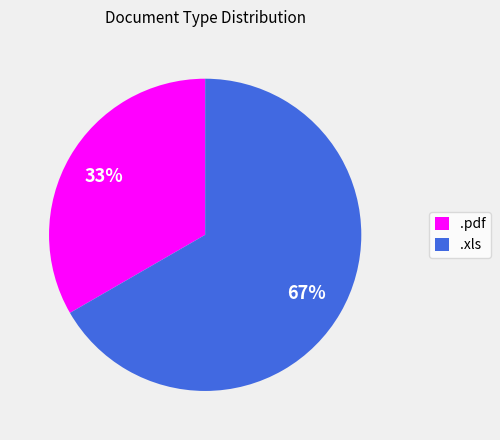

Is .pdf the majority of the pie?

No